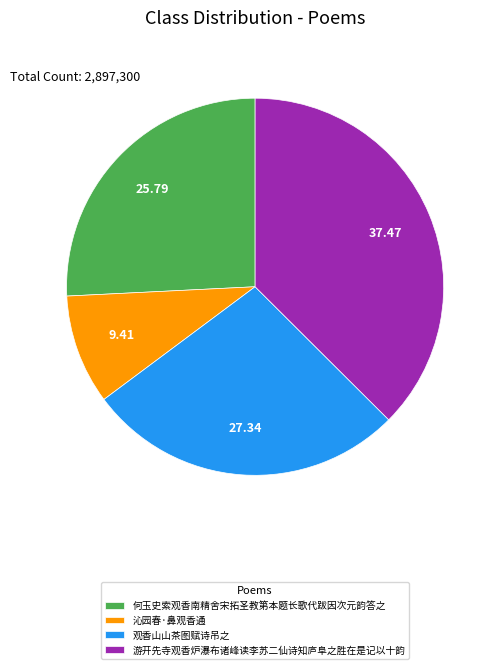

Which has a higher value, 游开先寺观香炉瀑布诸峰读李苏二仙诗知庐阜之胜在是记以十韵 or 沁园春·鼻观香通?

游开先寺观香炉瀑布诸峰读李苏二仙诗知庐阜之胜在是记以十韵